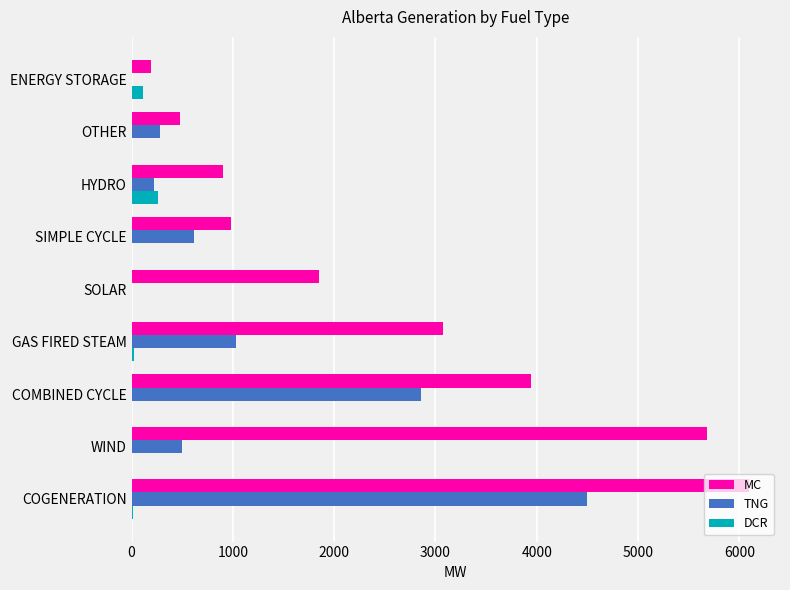

What is the sum of all TNG values?

9996